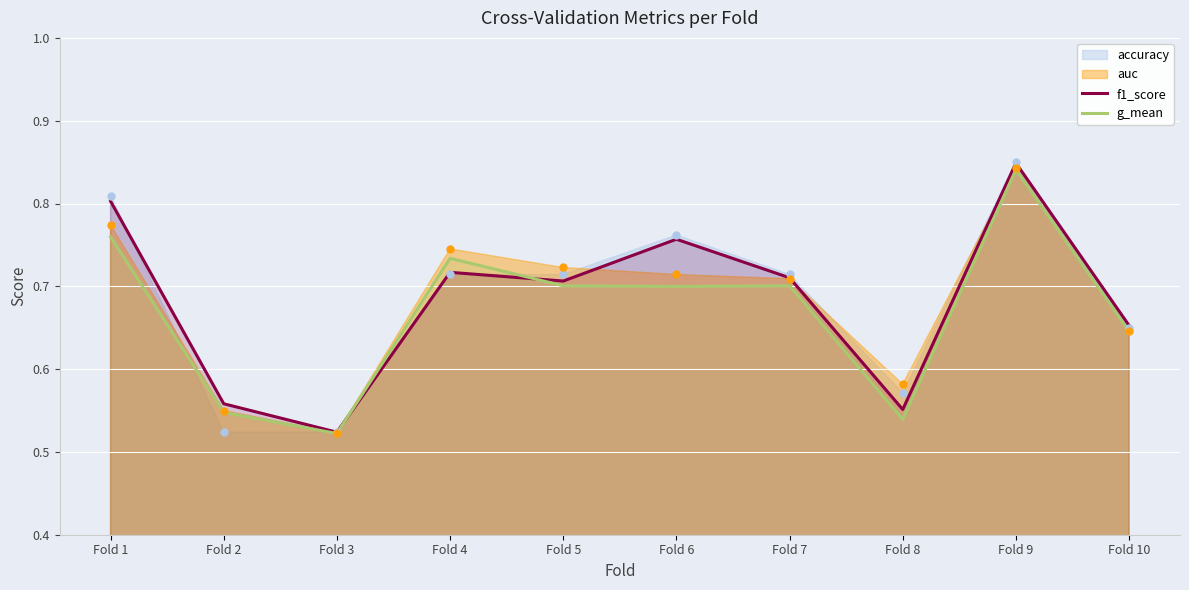

At which category does the chart reach its peak across all series?

Fold 9